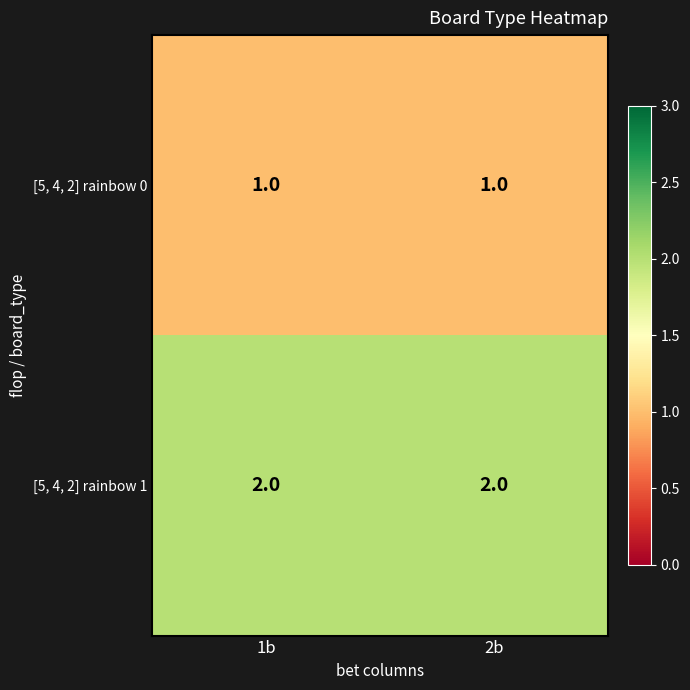

What is the spread (max minus min) of values at 2b?

1